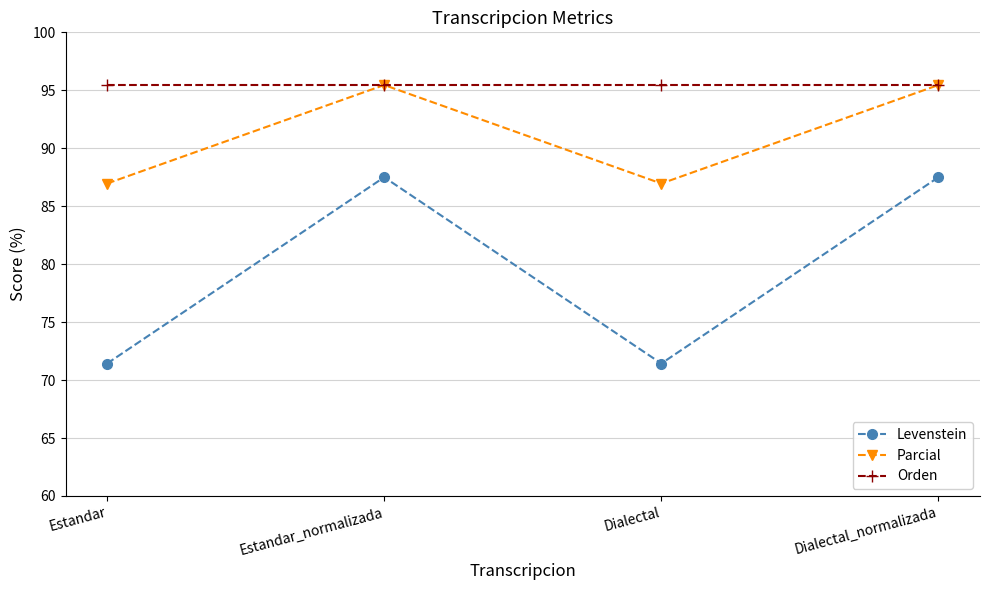

What is the sum of all Parcial values?

364.8